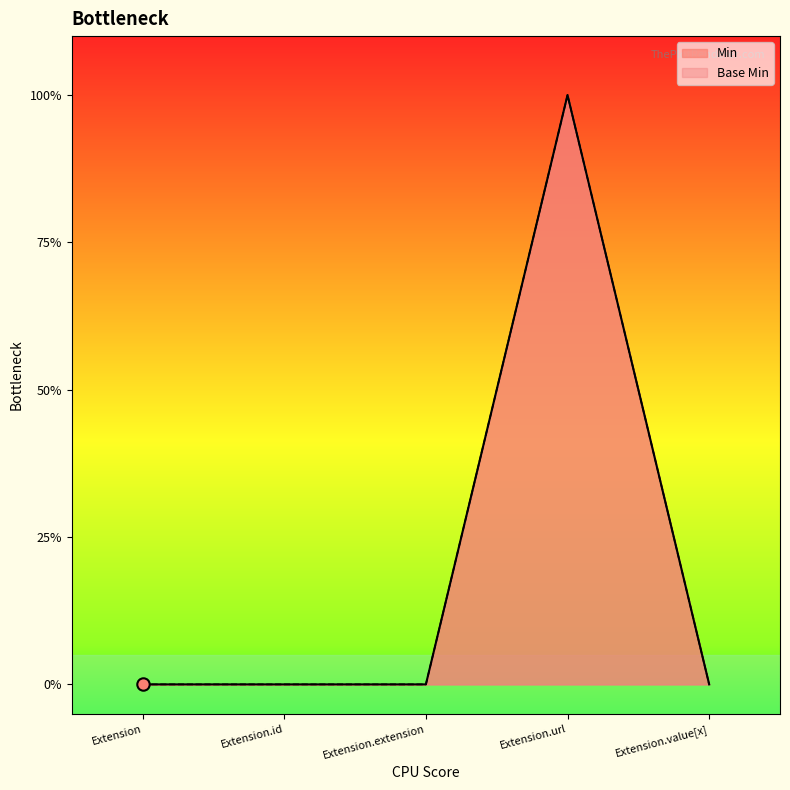

At how many categories does at least one series exceed 0?

1